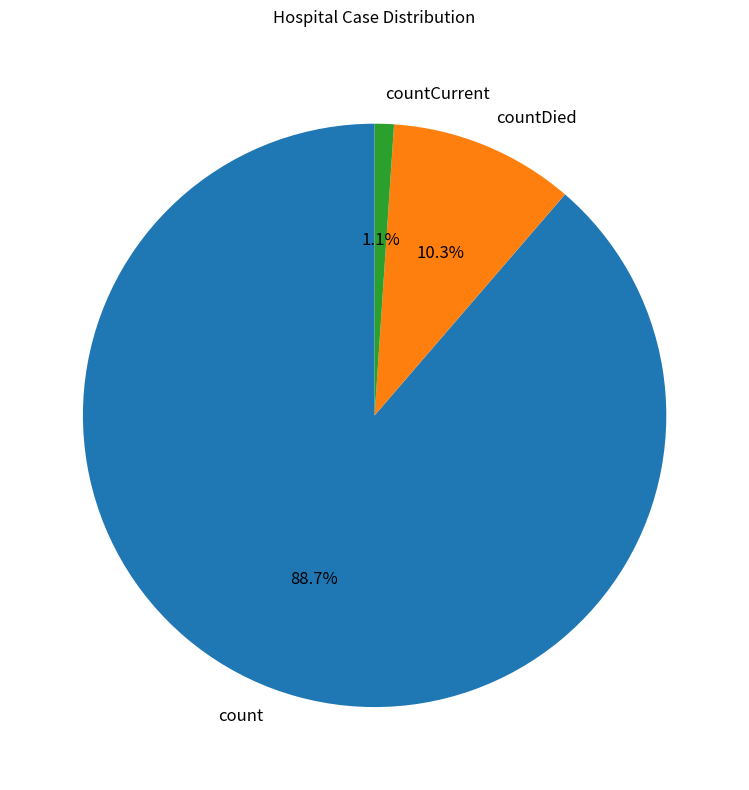

Is there a majority slice in this chart?

Yes